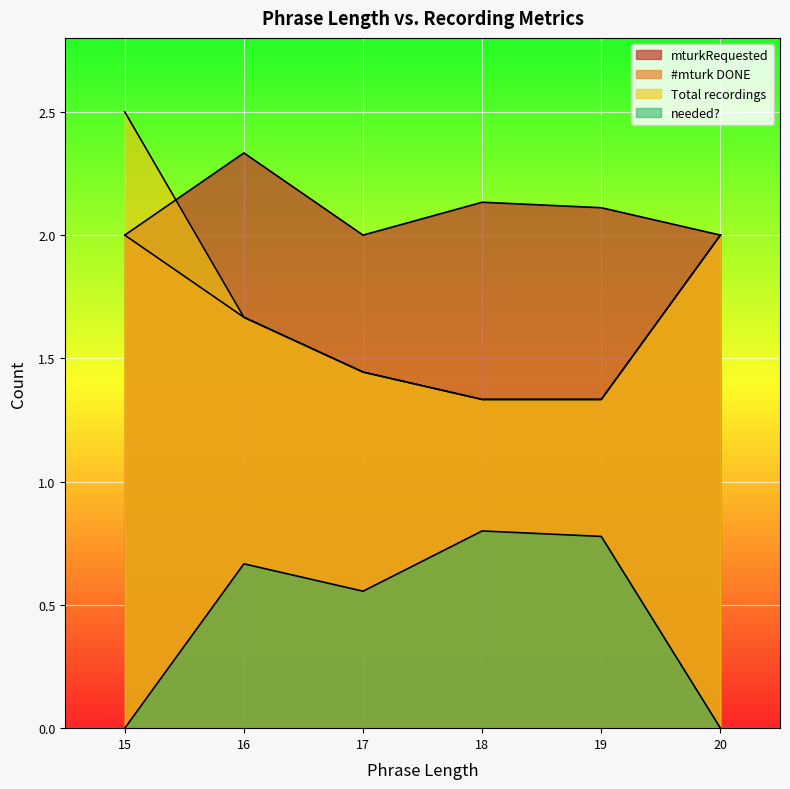

True or false: needed? and mturkRequested intersect in this chart.

False